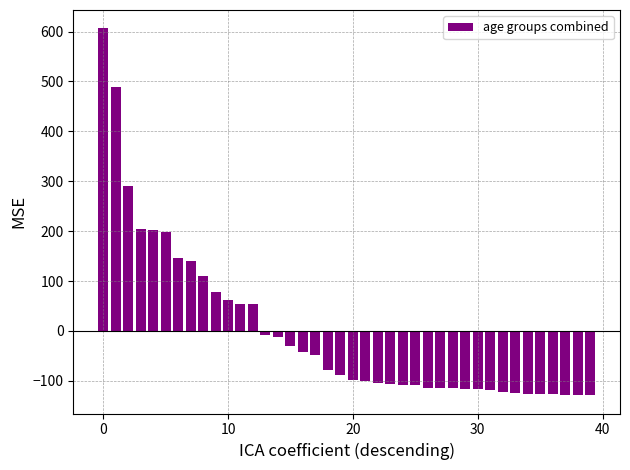

Count the number of categories in the chart.

40